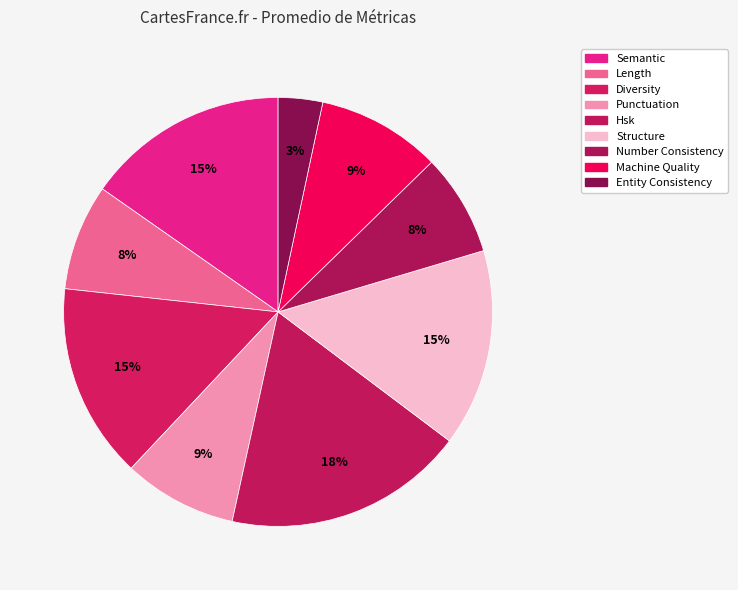

Rank the categories by value from highest to lowest.

hsk_score, semantic_score, structure_score, diversity_score, machine_quality_score, punctuation_score, length_score, number_consistency_score, entity_consistency_score